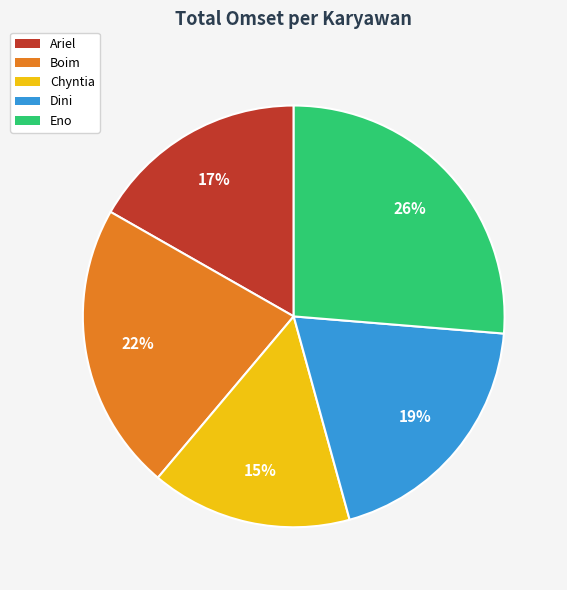

The Dini slice represents 19% of the pie. True or false?

True